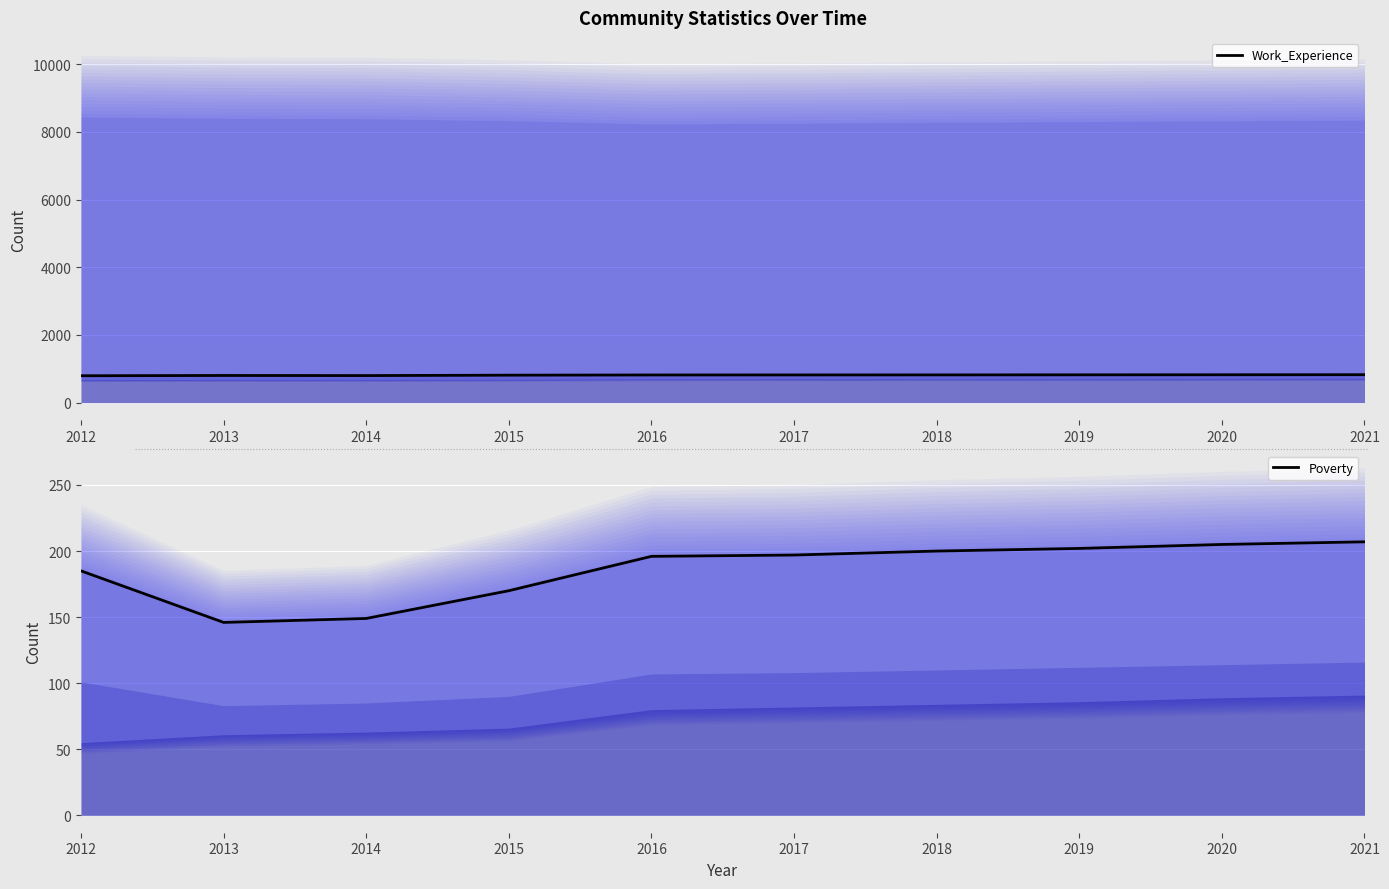

Which series has the widest spread of values?

Poverty